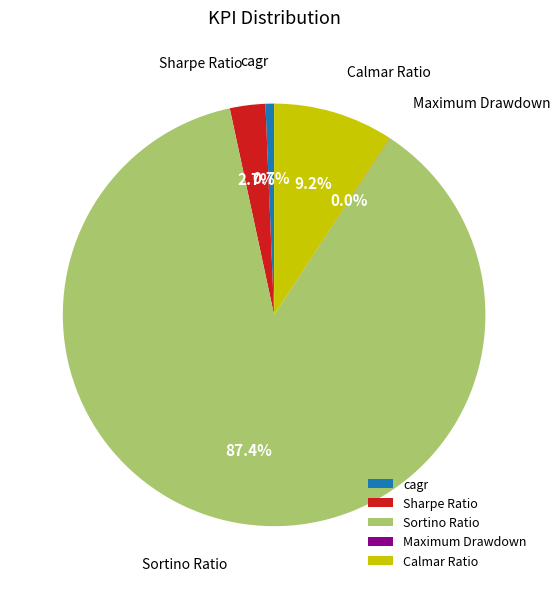

What percentage do Sortino Ratio and Calmar Ratio together represent?

96.6%